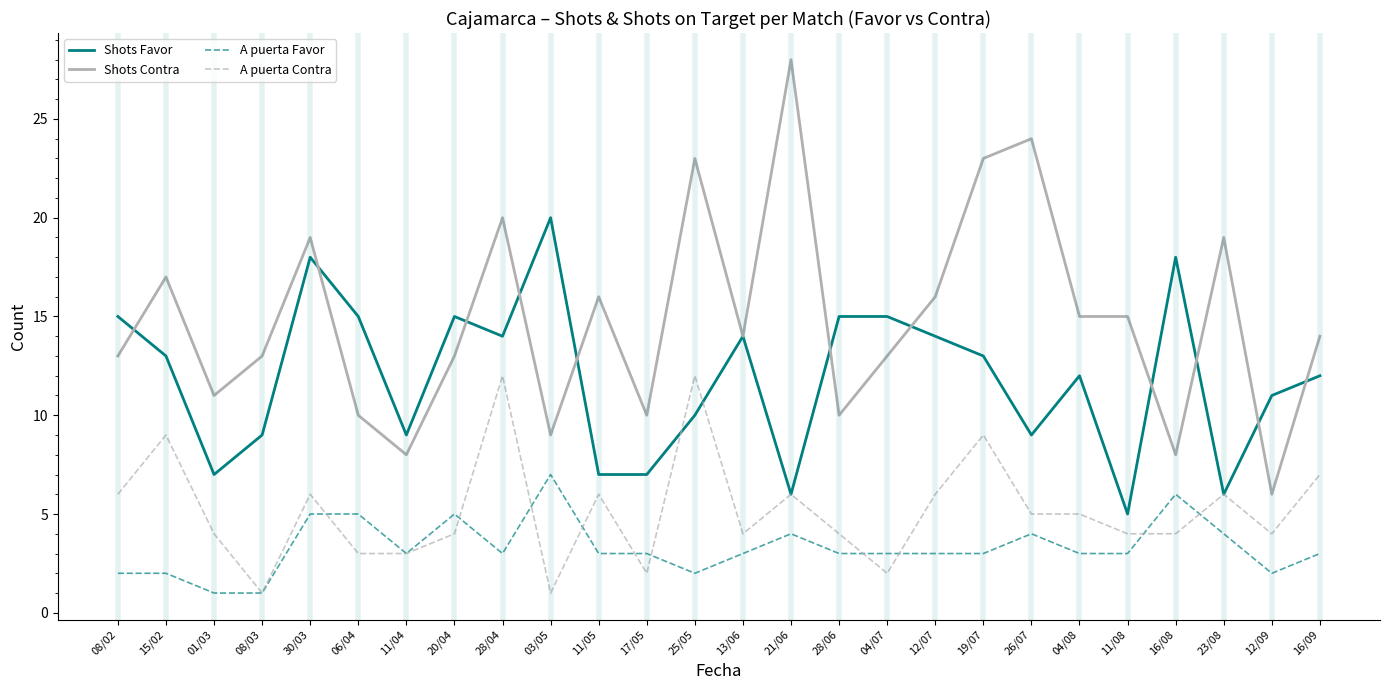

List the series in order of their peak value, highest first.

Shots Contra, Shots Favor, A puerta Contra, A puerta Favor